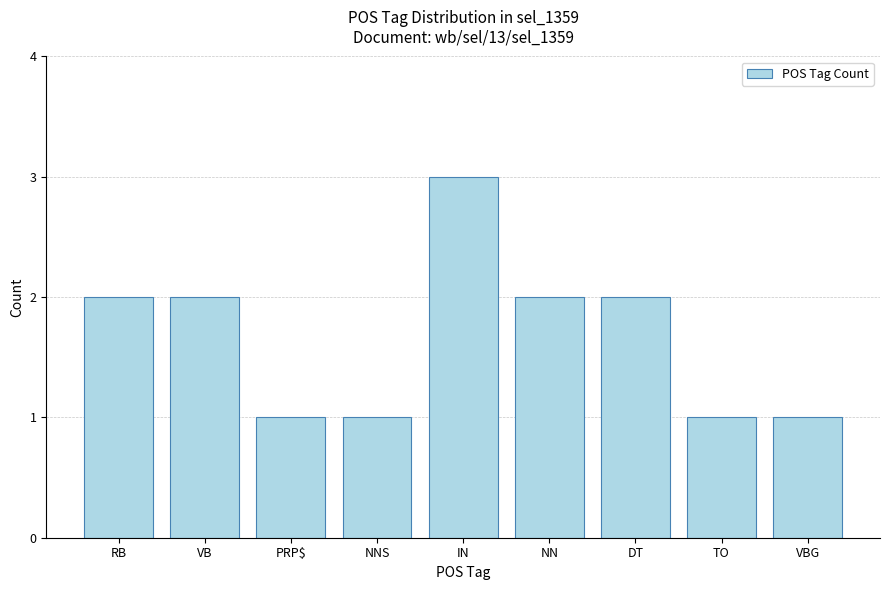

Which has a higher value, IN or TO?

IN